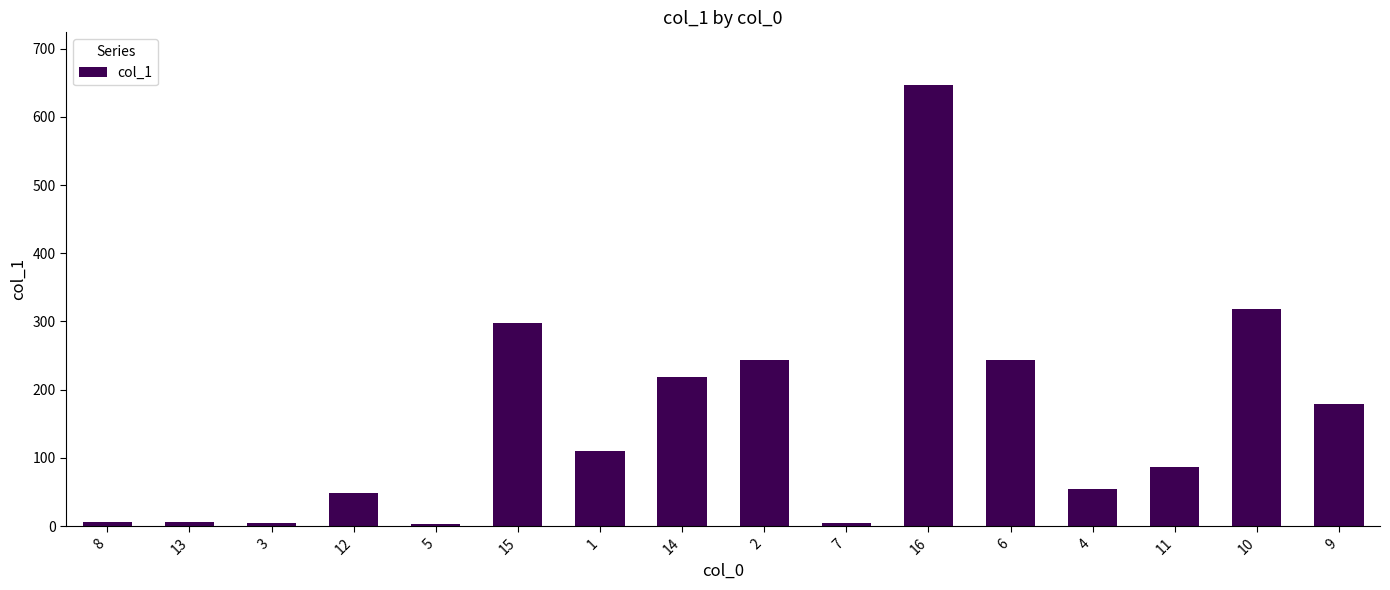

Does the chart contain stacked bars?

No